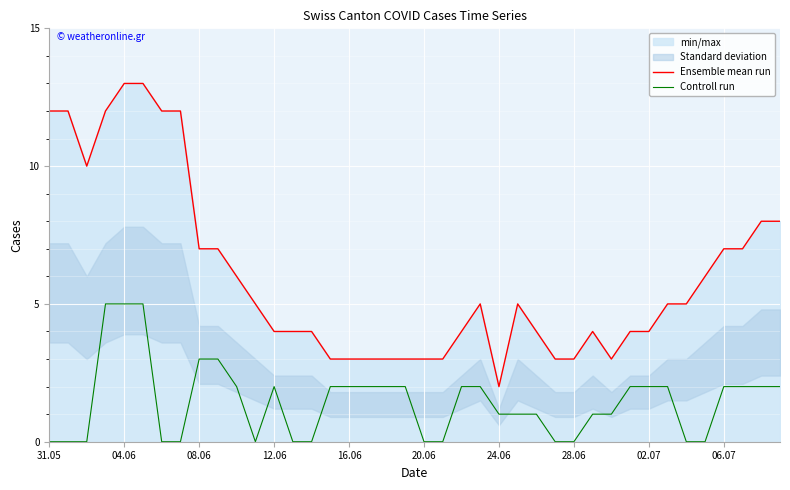

True or false: Ensemble mean run and Controll run intersect in this chart.

False